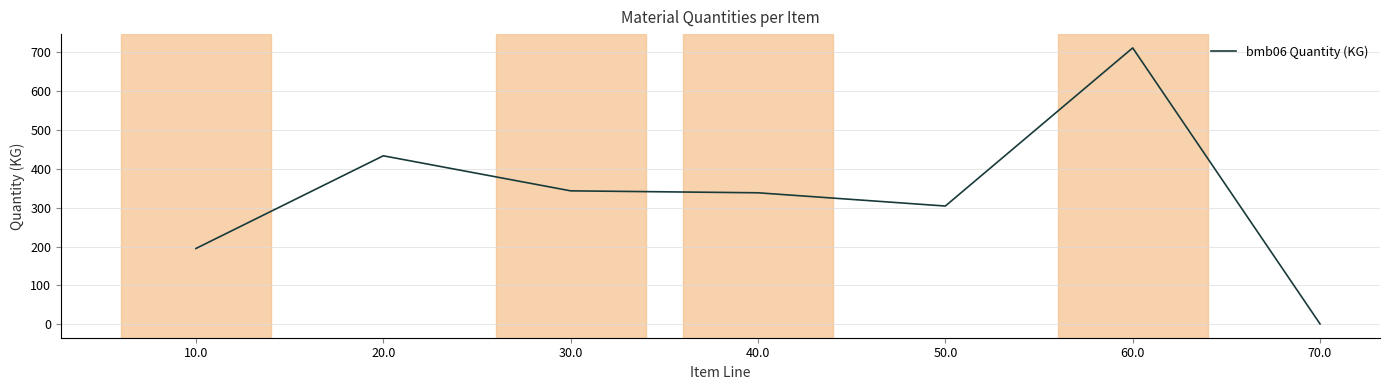

What is the difference between the maximum and second lowest values?

515.0